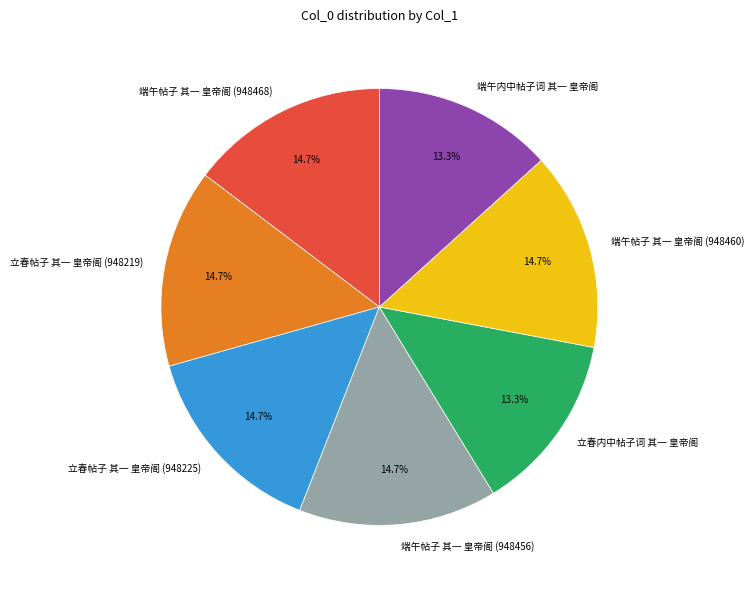

The 端午帖子 其一 皇帝阁 (948468) slice represents 29% of the pie. True or false?

False